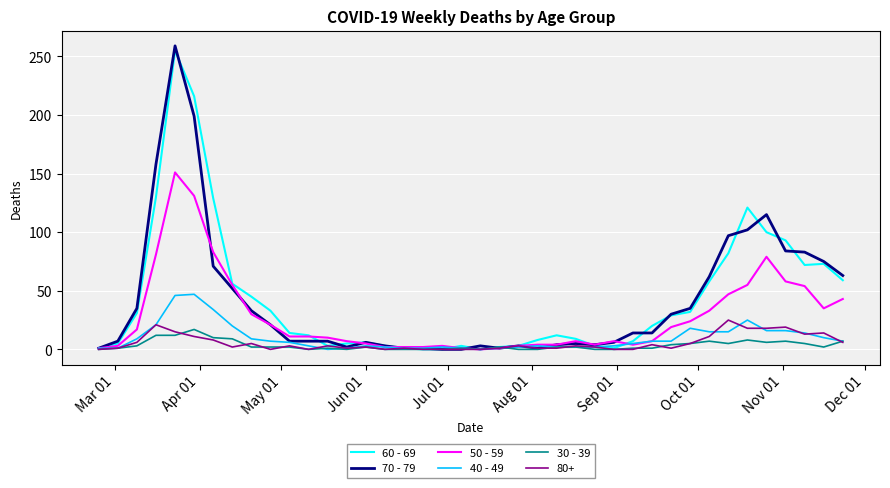

At how many categories does at least one series exceed 154?

3